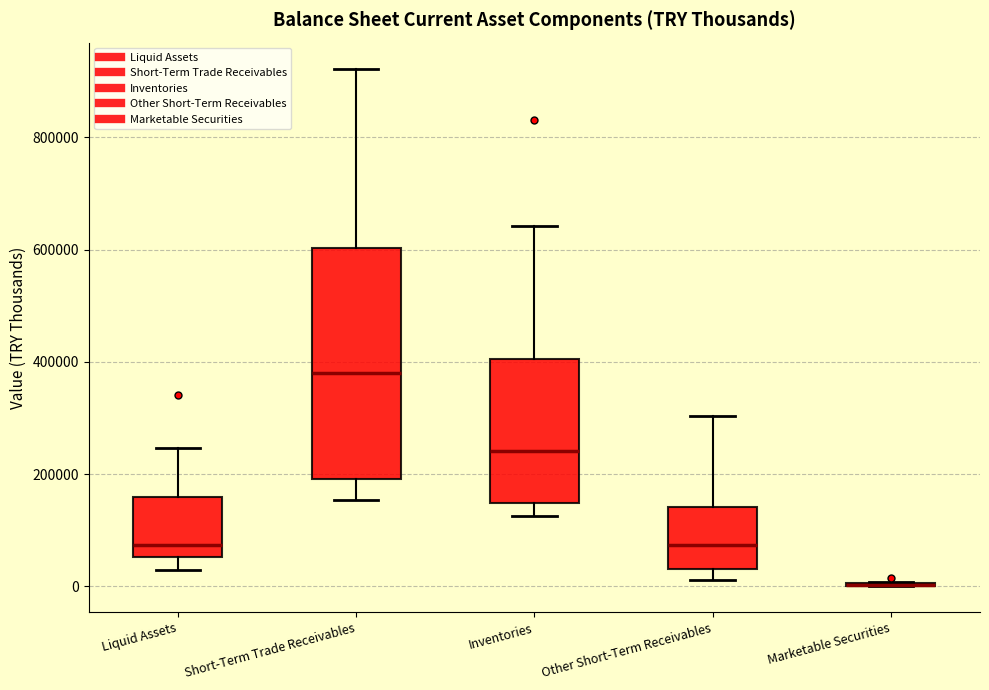

Reading left to right, transcribe this box plot: for each box, give where its median line is, the range the box spans, and where its two whiskers end, as read against the y-axis. The values are not printed on the chart, so give them approximately, as read against the axis.

Liquid Assets: median 80000, box 60000 to 160000, whiskers 20000 to 240000
Short-Term Trade Receivables: median 380000, box 200000 to 600000, whiskers 160000 to 920000
Inventories: median 240000, box 140000 to 400000, whiskers 120000 to 640000
Other Short-Term Receivables: median 80000, box 40000 to 140000, whiskers 20000 to 300000
Marketable Securities: box collapsed to a line at 0, whiskers 0 to 0